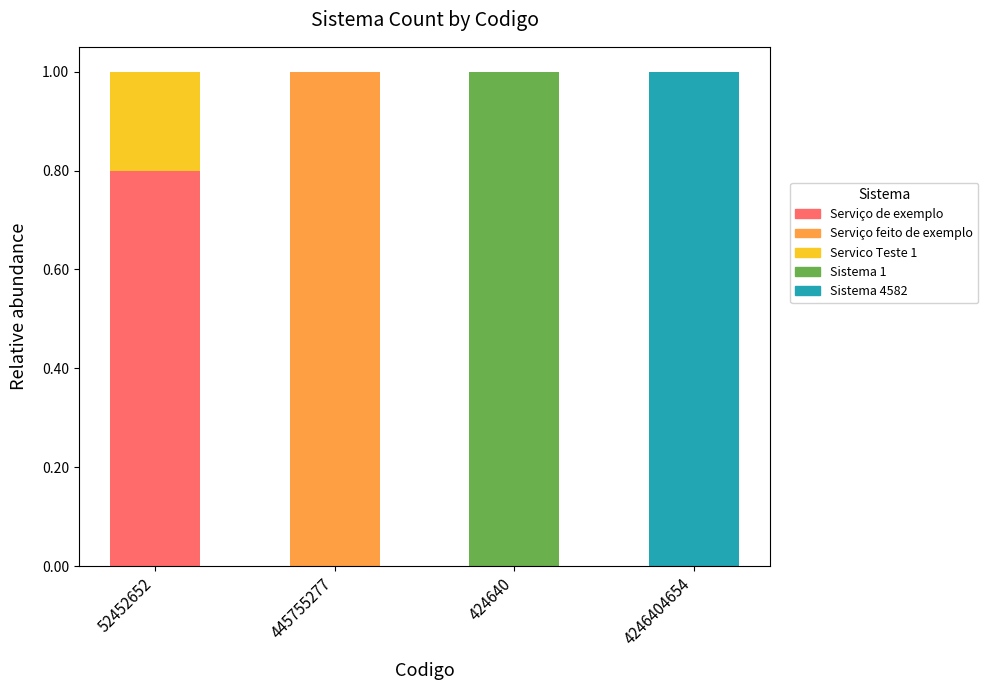

What is the highest value of the Serviço de exemplo series?

0.8